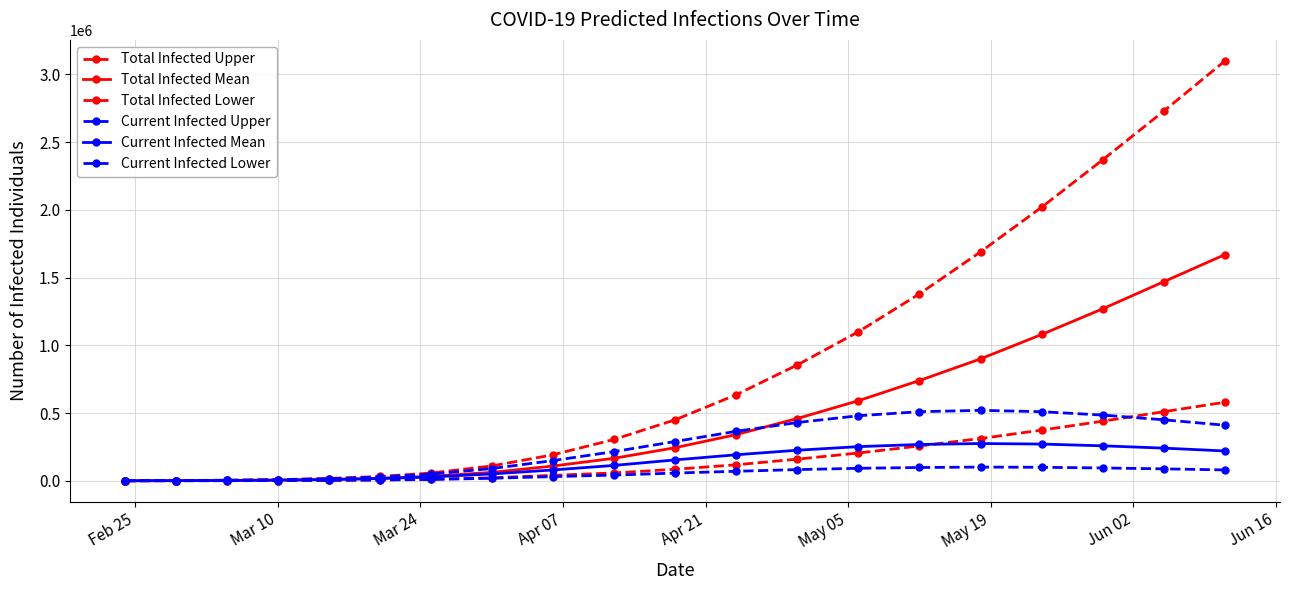

How many values in the Current Infected Upper series are below 289644?

10